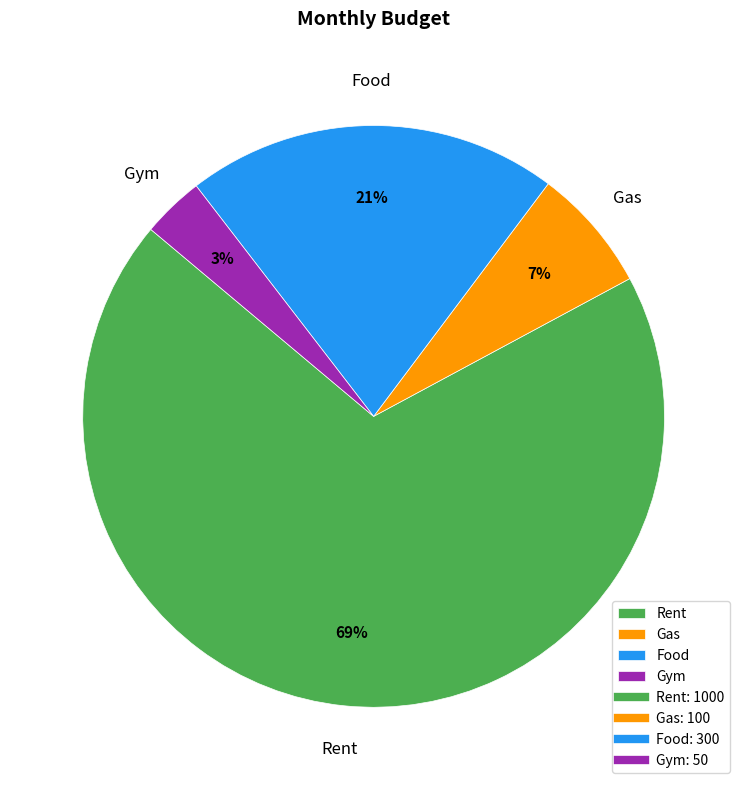

Approximately how many times larger is the value at Gas compared to Food?

0.3